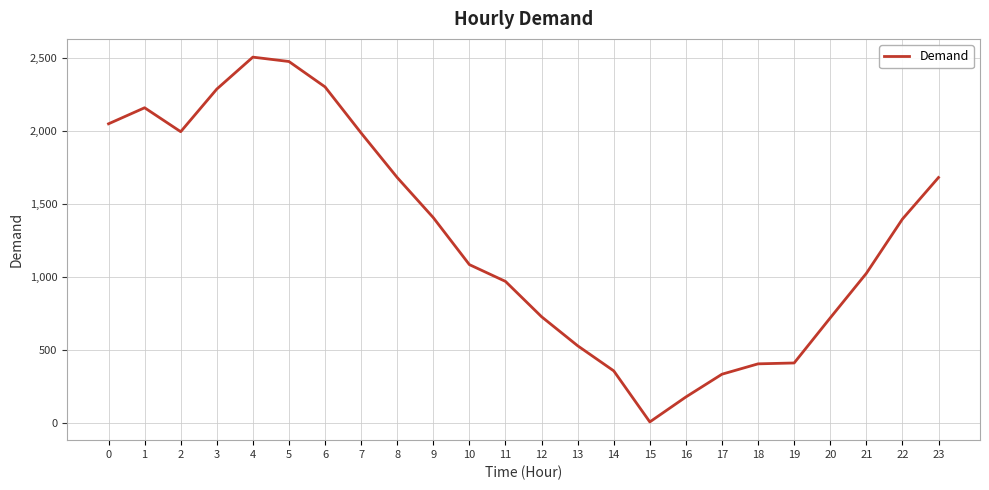

What is the difference between the values at 20 and 17?

386